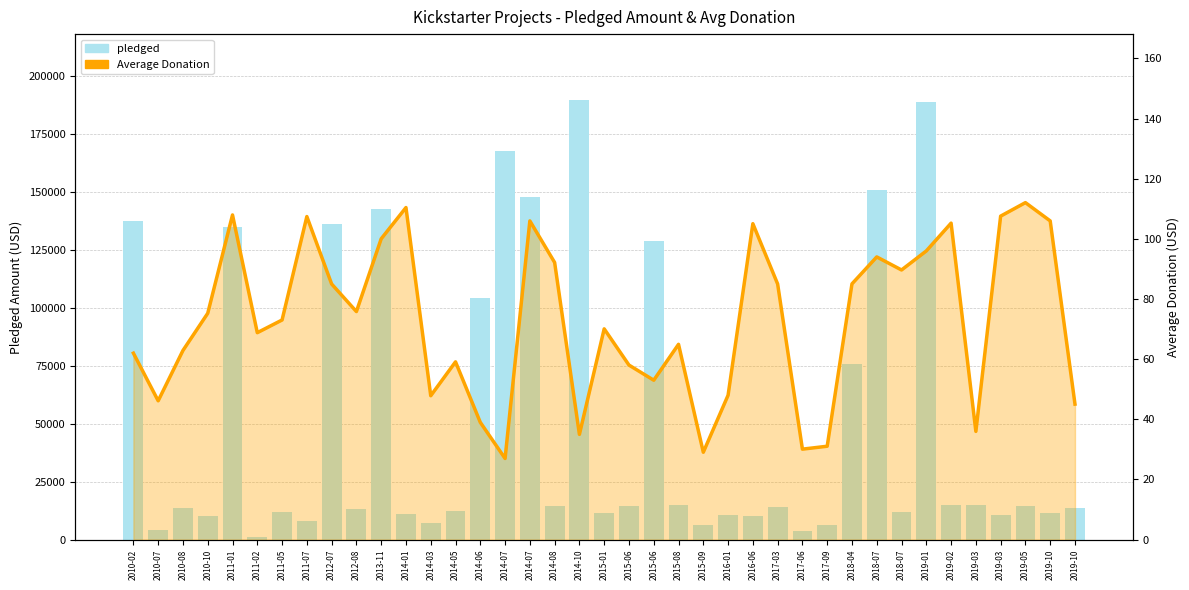

What is the difference between the pledged values at 2010-08 and 2014-07?

153879.0